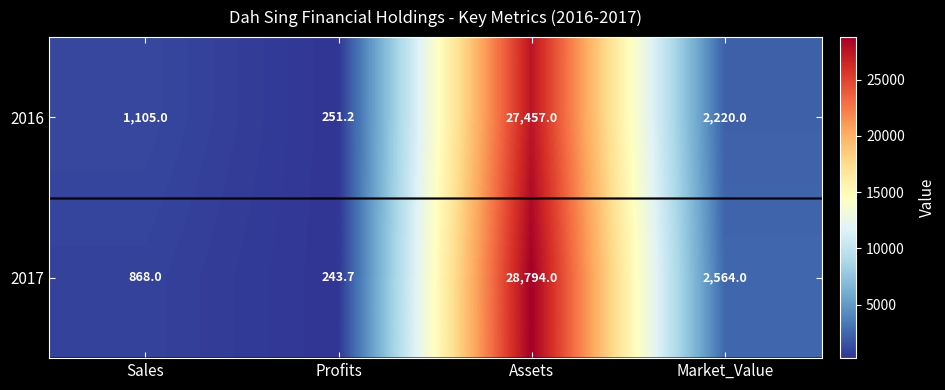

Between Profits and Market_Value, which series saw the biggest shift?

2017